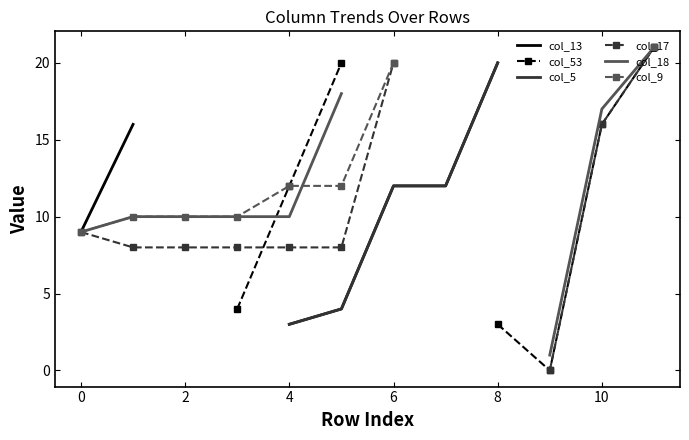

What is the label of the 9th point from the right?

4